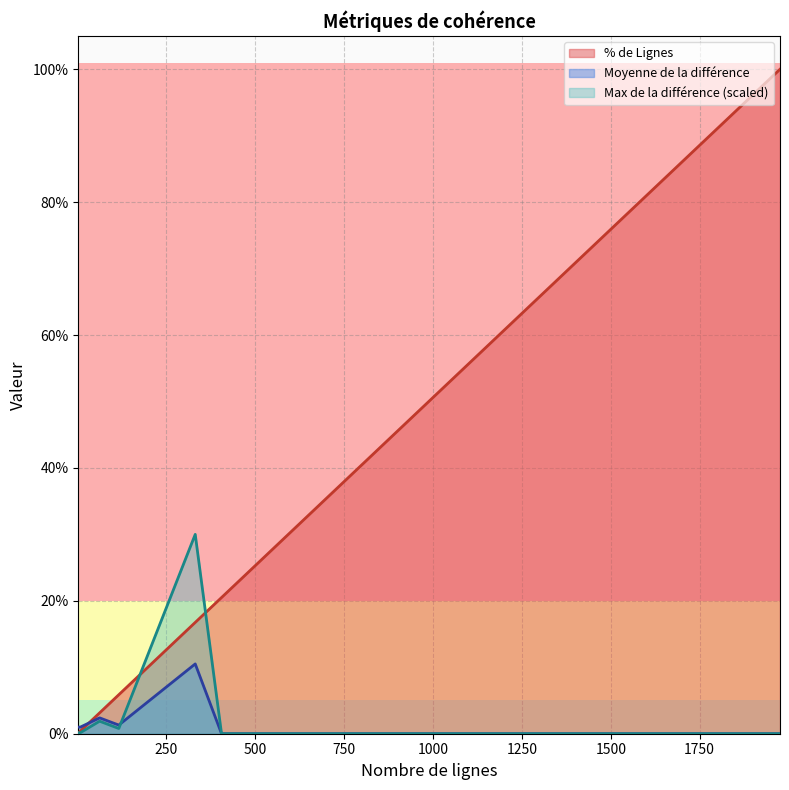

What is the maximum value shown in the chart?

100.0